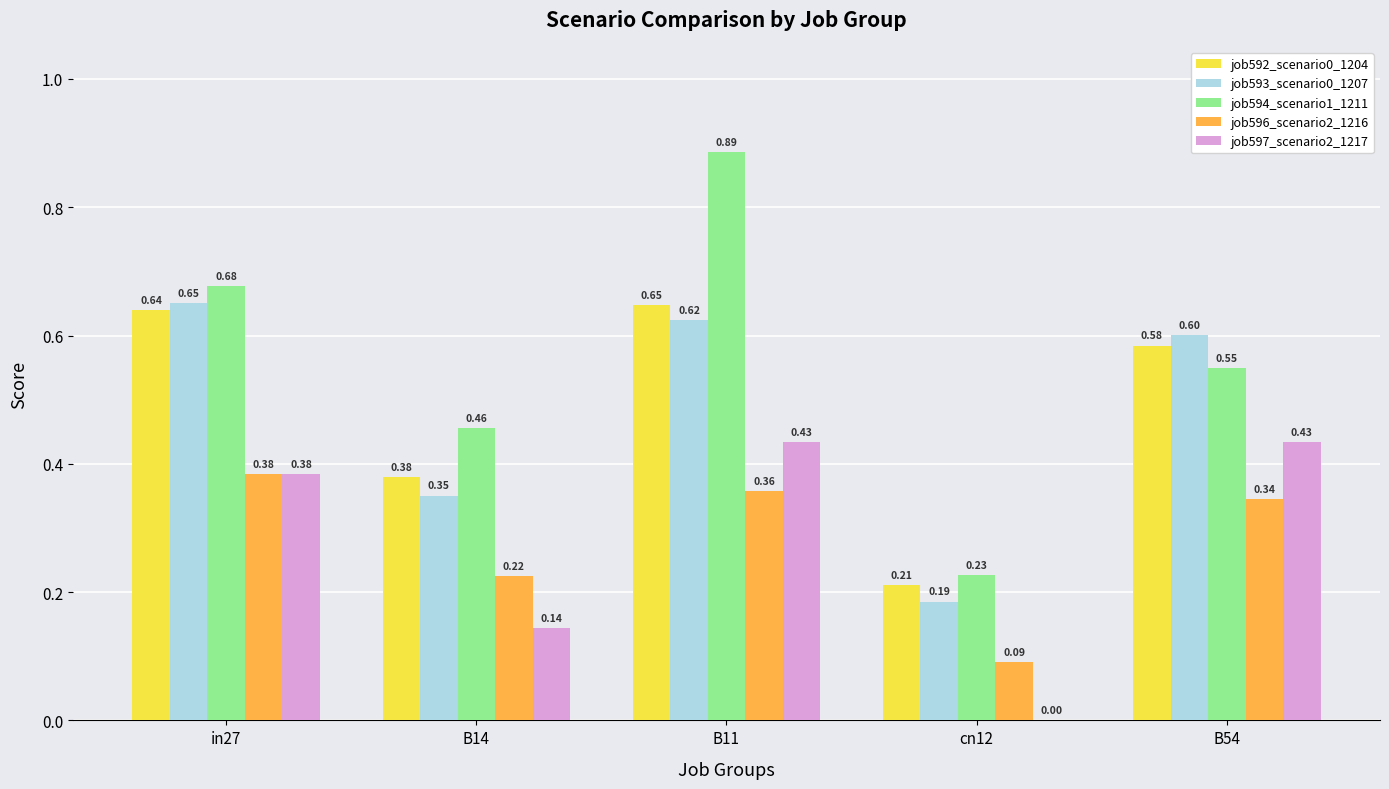

Are the bars horizontal?

No